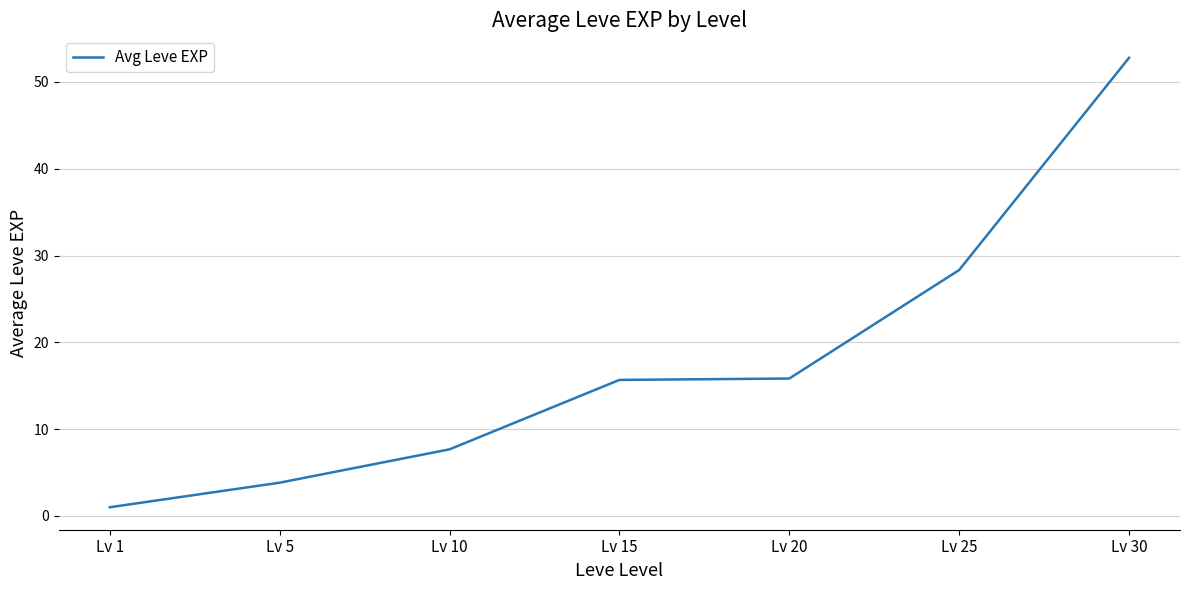

Between Lv 10 and Lv 5, which is larger?

Lv 10